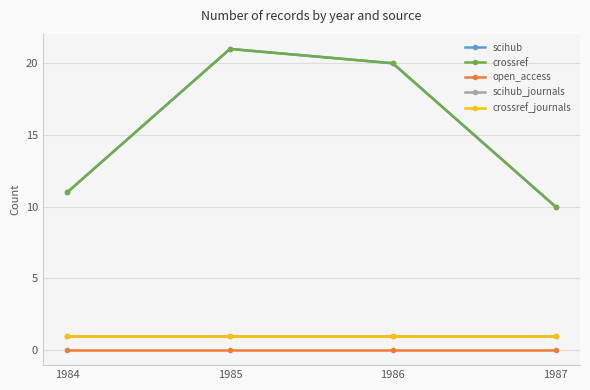

Is this an area chart (filled region under the line)?

No